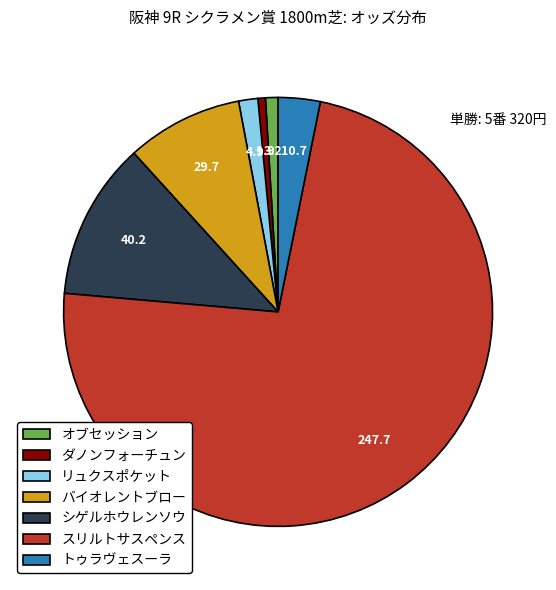

Is there a majority slice in this chart?

Yes